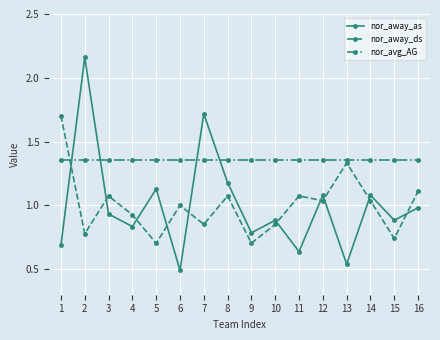

What is the value of the nor_away_as point at the 7th from the left?

1.7